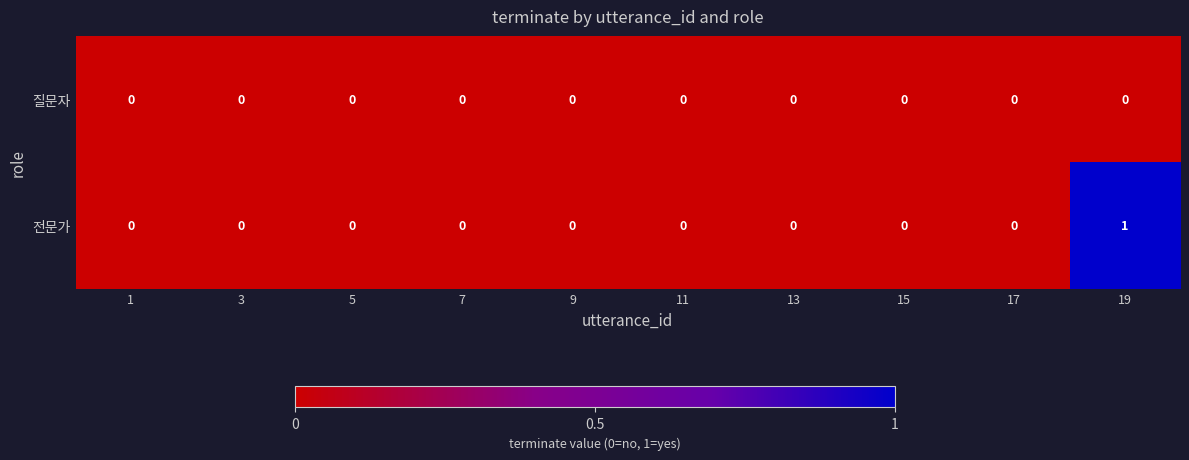

Reading left to right, transcribe all the data shown in this chart.

질문자: 1=0	3=0	5=0	7=0	9=0	11=0	13=0	15=0	17=0	19=0
전문가: 1=0	3=0	5=0	7=0	9=0	11=0	13=0	15=0	17=0	19=1